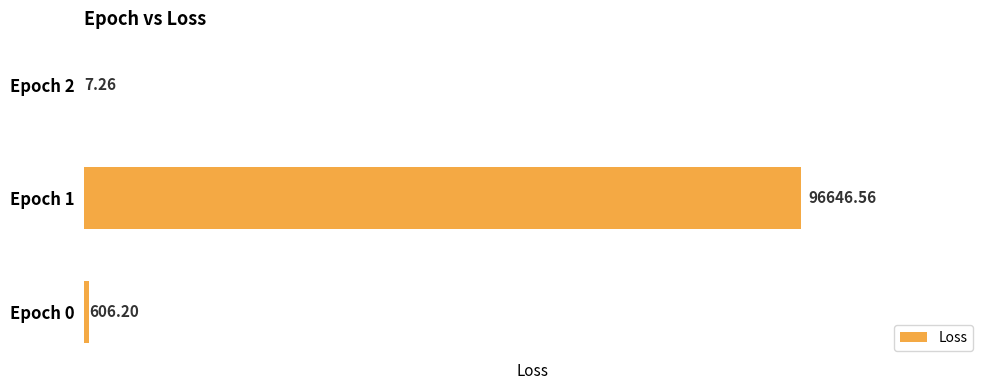

Which has a higher value, Epoch 2 or Epoch 0?

Epoch 0